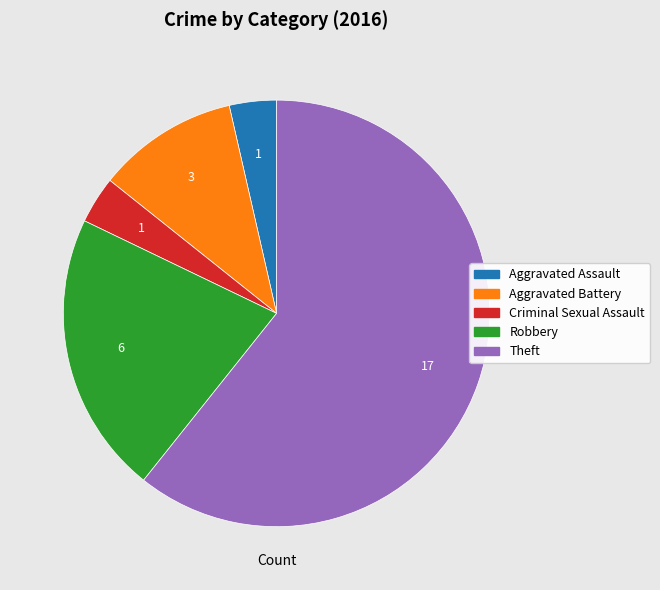

Count the number of slices in the pie.

5